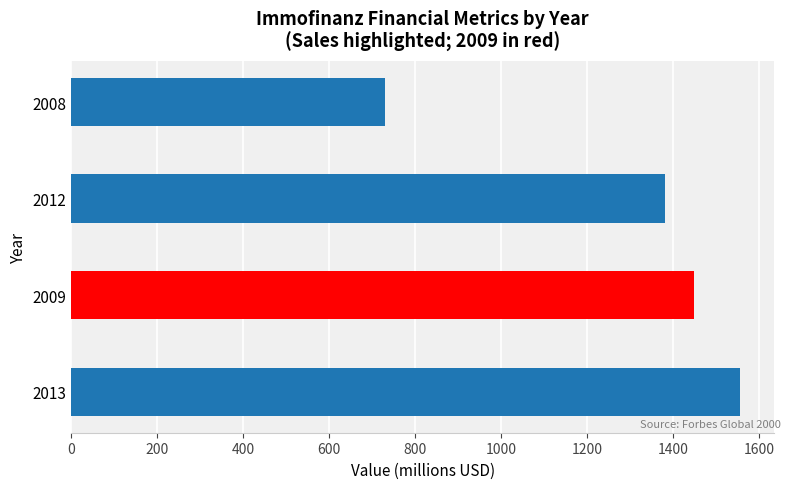

The value at 2012 is 1382. True or false?

True